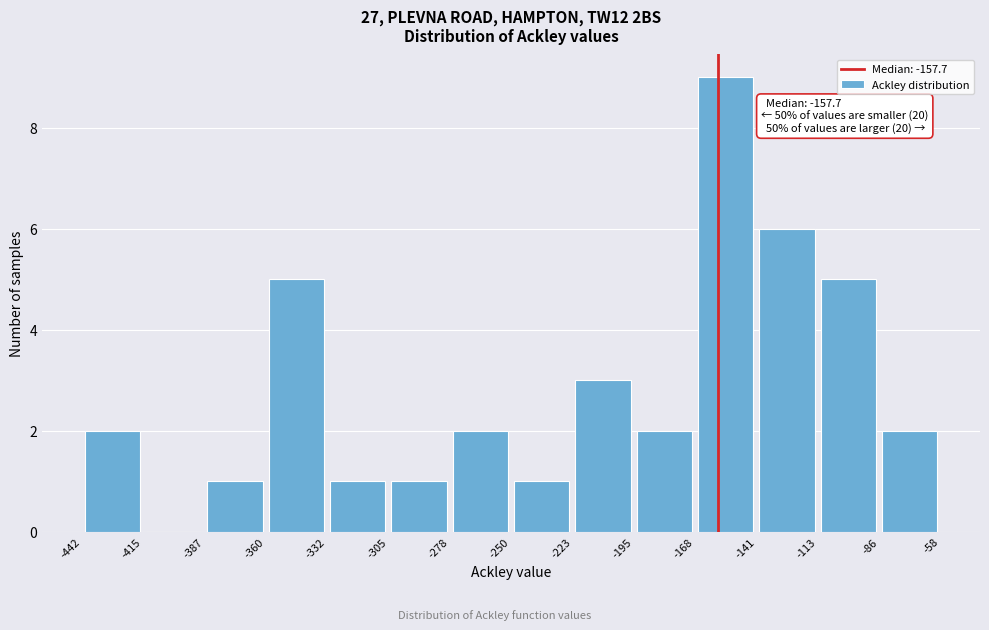

Over which range of the x-axis is the bar tallest?

-168 to -141